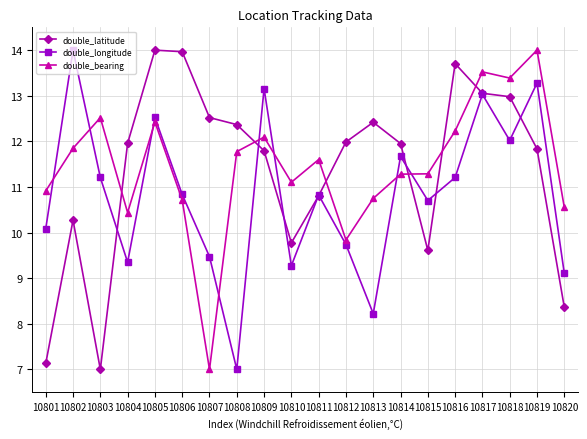

Reading left to right, what are all the values shown in this chart?

double_latitude: 10801=7.1	10802=10.3	10803=7.0	10804=12.0	10805=14.0	10806=14.0	10807=12.5	10808=12.4	10809=11.8	10810=9.8	10811=10.8	10812=12.0	10813=12.4	10814=12.0	10815=9.6	10816=13.7	10817=13.1	10818=13.0	10819=11.8	10820=8.4
double_longitude: 10801=10.1	10802=14.0	10803=11.2	10804=9.3	10805=12.5	10806=10.8	10807=9.5	10808=7.0	10809=13.2	10810=9.3	10811=10.8	10812=9.7	10813=8.2	10814=11.7	10815=10.7	10816=11.2	10817=13.0	10818=12.0	10819=13.3	10820=9.1
double_bearing: 10801=10.9	10802=11.8	10803=12.5	10804=10.4	10805=12.4	10806=10.7	10807=7.0	10808=11.8	10809=12.1	10810=11.1	10811=11.6	10812=9.8	10813=10.7	10814=11.3	10815=11.3	10816=12.2	10817=13.5	10818=13.4	10819=14.0	10820=10.6